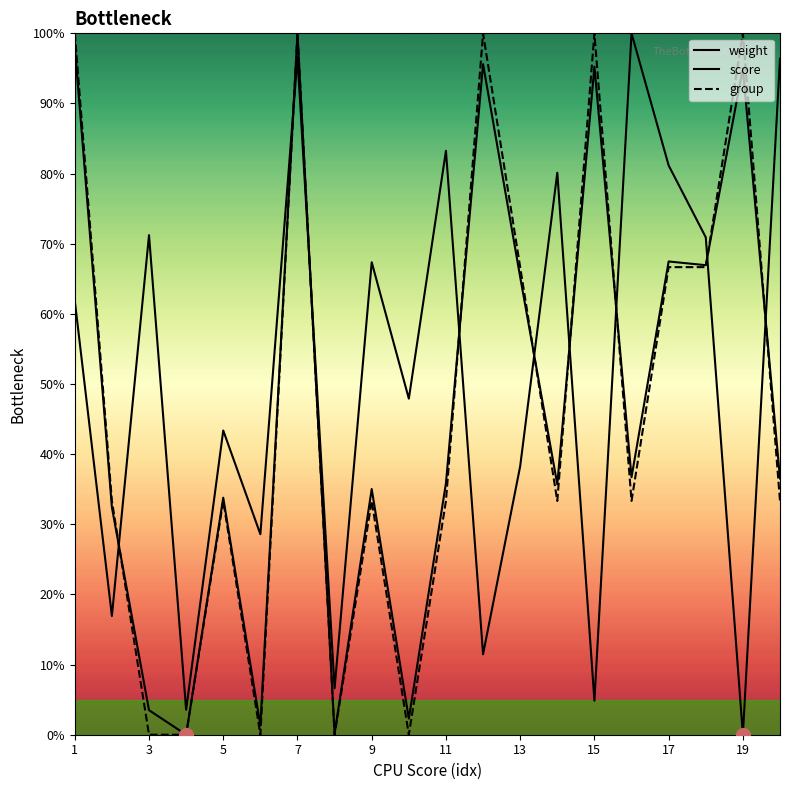

How many interior local valleys does the score series have?

7